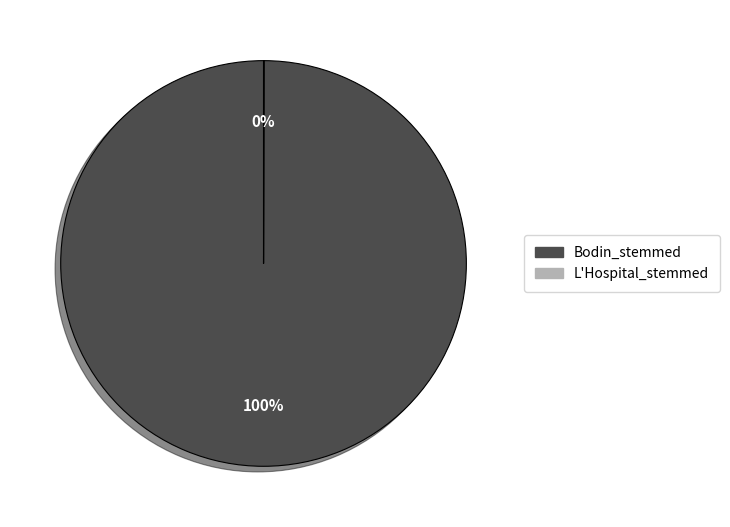

To the nearest percent, what is the average slice percentage?

50%